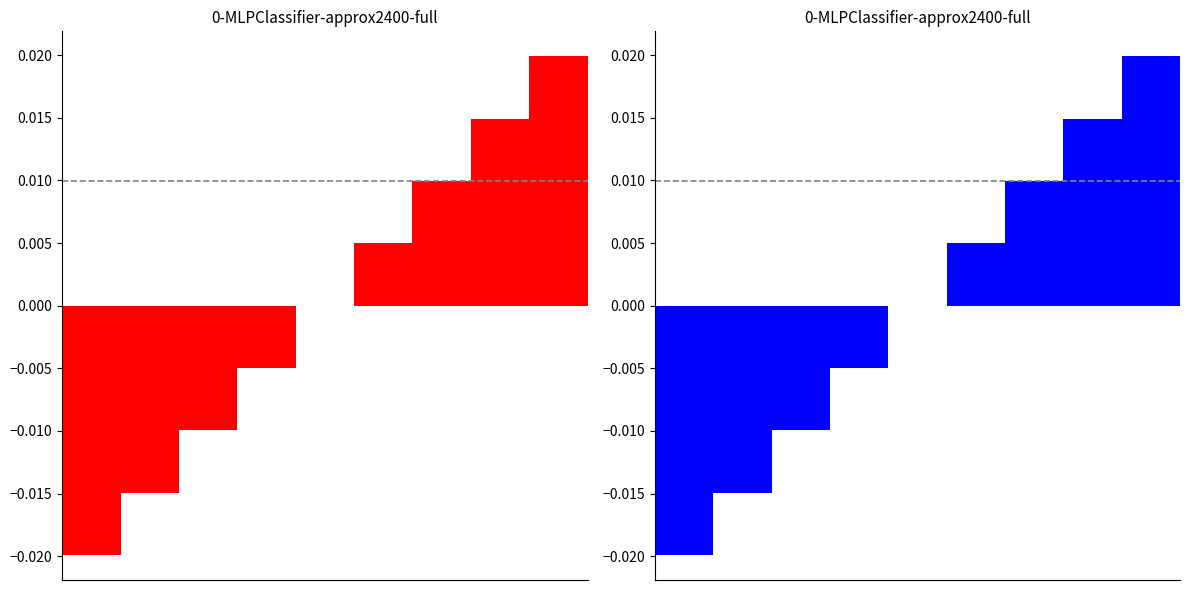

How many values are below zero?

4